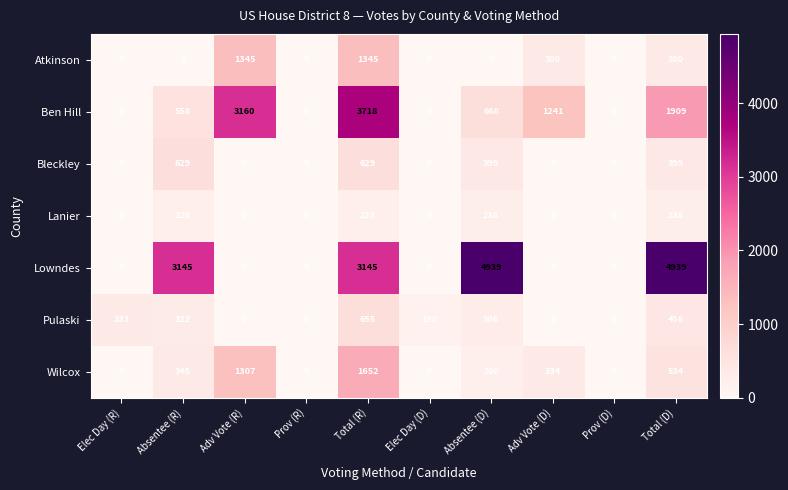

Which series has the widest spread of values?

Lowndes